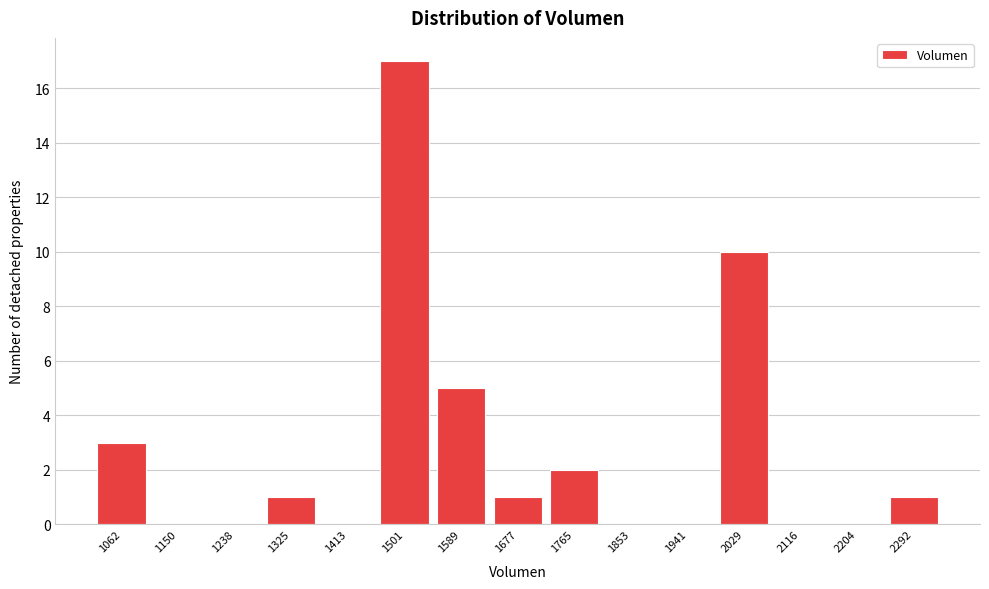

Reading right to left, transcribe all the data shown in this chart.

2292=1	2204=0	2116=0	2029=10	1941=0	1853=0	1765=2	1677=1	1589=5	1501=17	1413=0	1325=1	1238=0	1150=0	1062=3